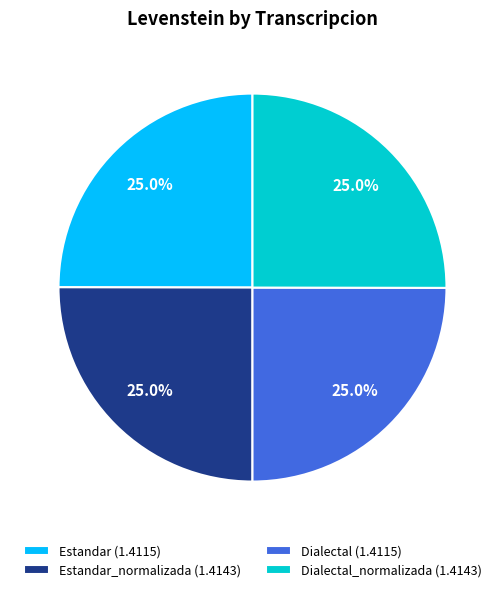

What percentage is NOT represented by Dialectal_normalizada (1.4143)?

75.0%